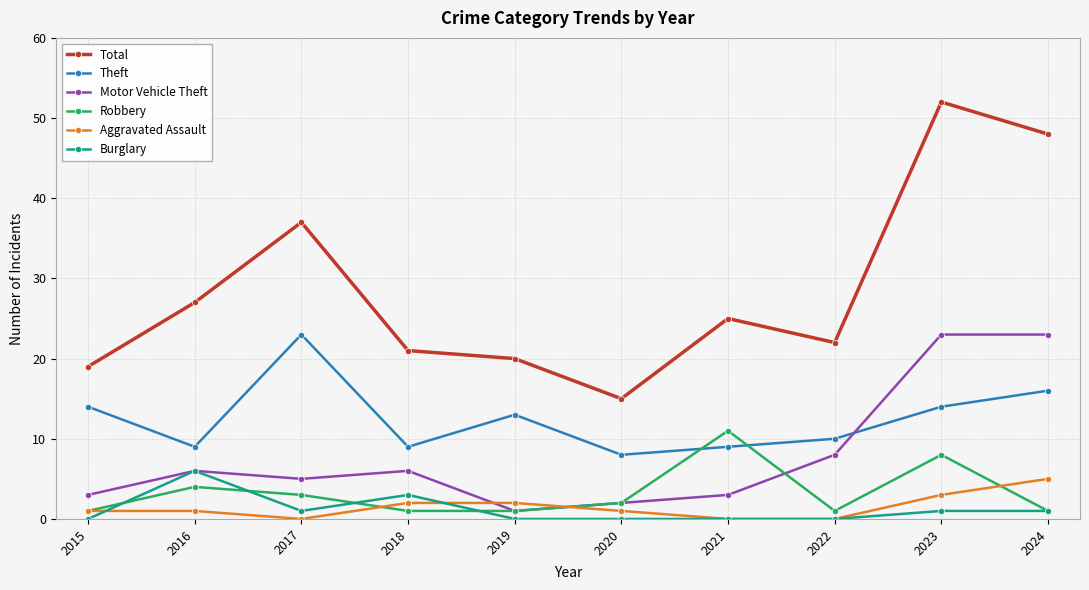

Where is the first local minimum for Aggravated Assault?

2017